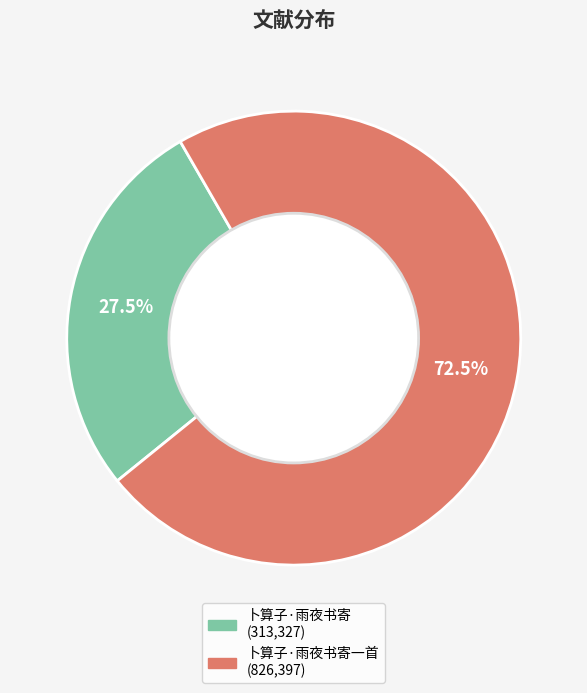

Is there any slice that represents more than half of the pie?

Yes